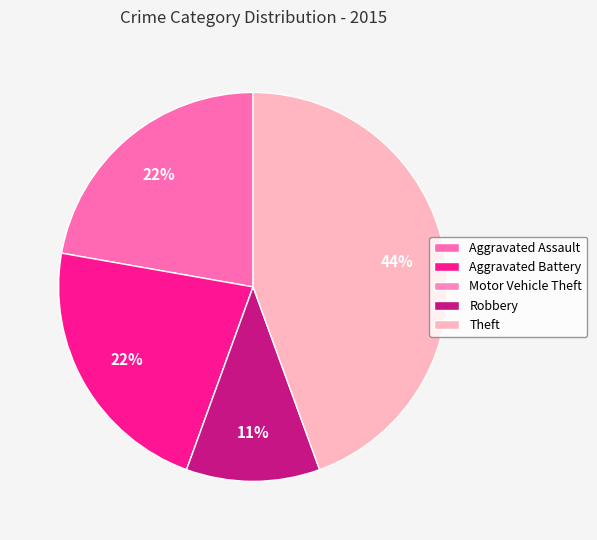

How many segments does this pie chart have?

5